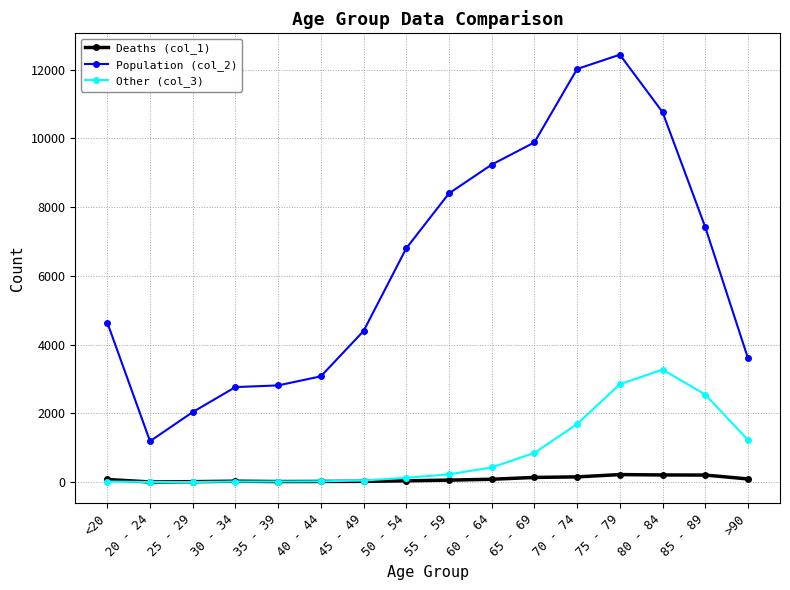

At which category is the sum across all series the highest?

75 - 79